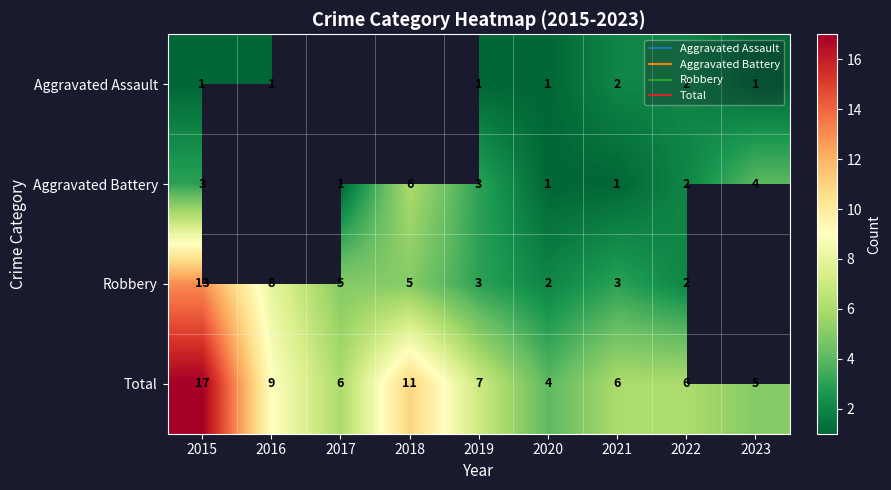

Which series has the largest total across all categories?

Total